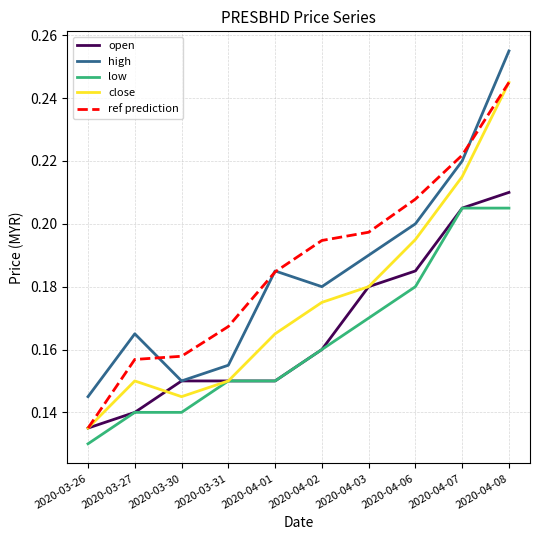

Count the number of data series in this chart.

5